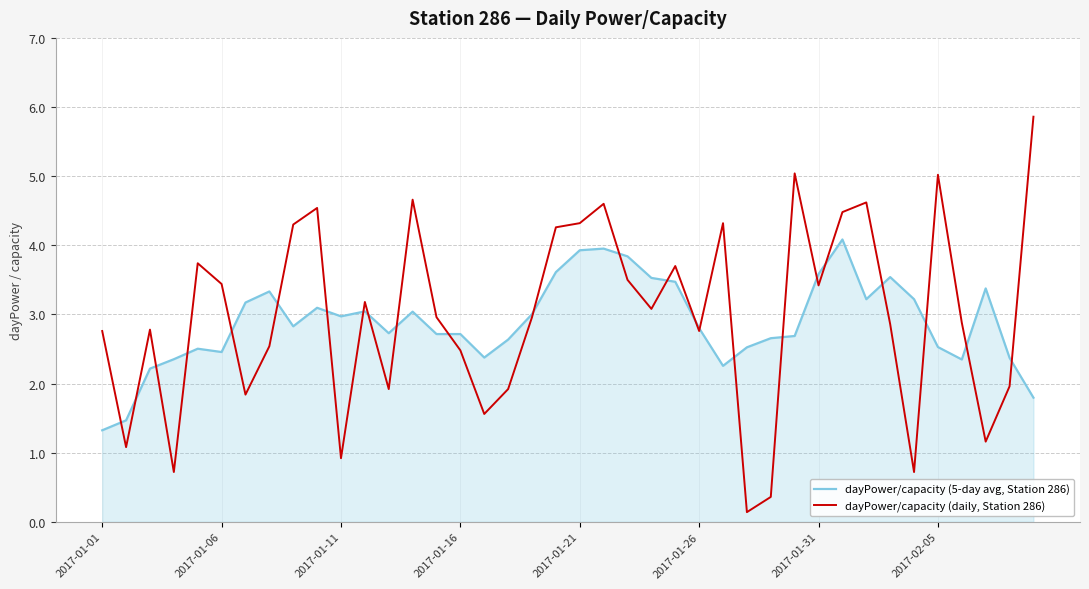

How many values in the dayPower/capacity (5-day avg, Station 286) series exceed 2?

37